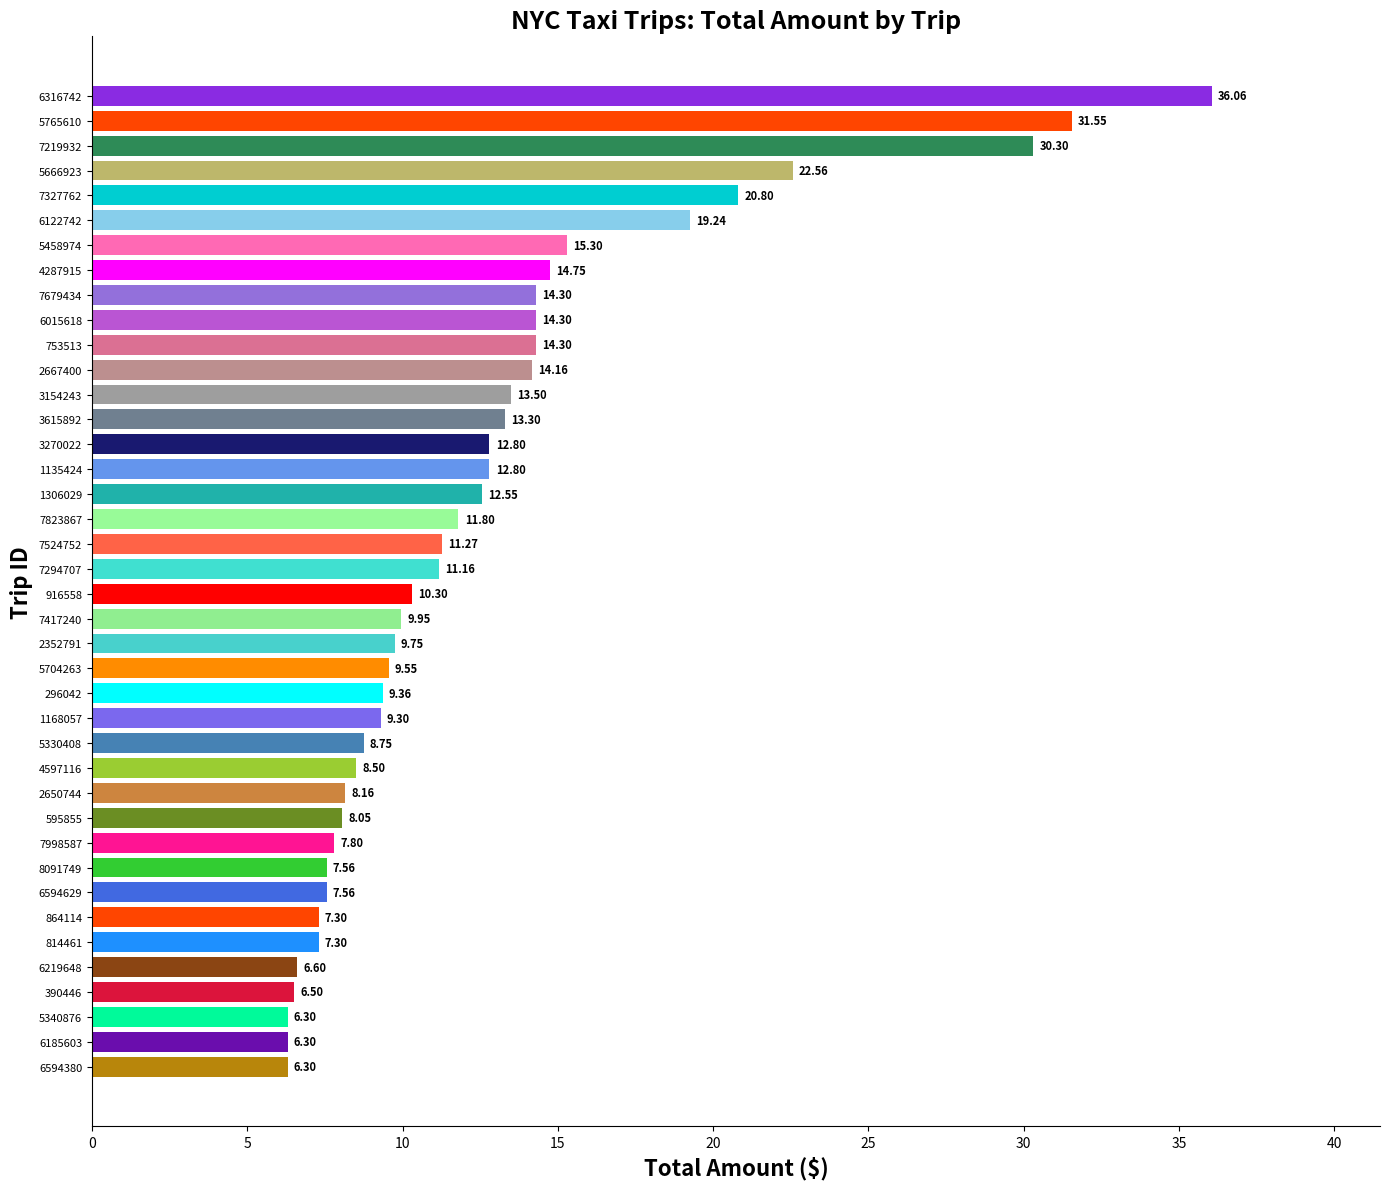

What is the average value?

12.7